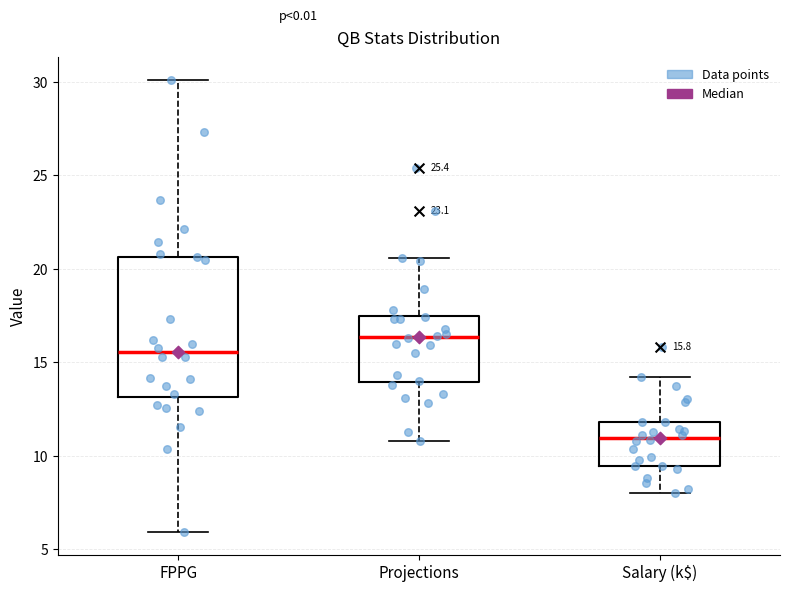

Which box's median line is the highest?

Projections